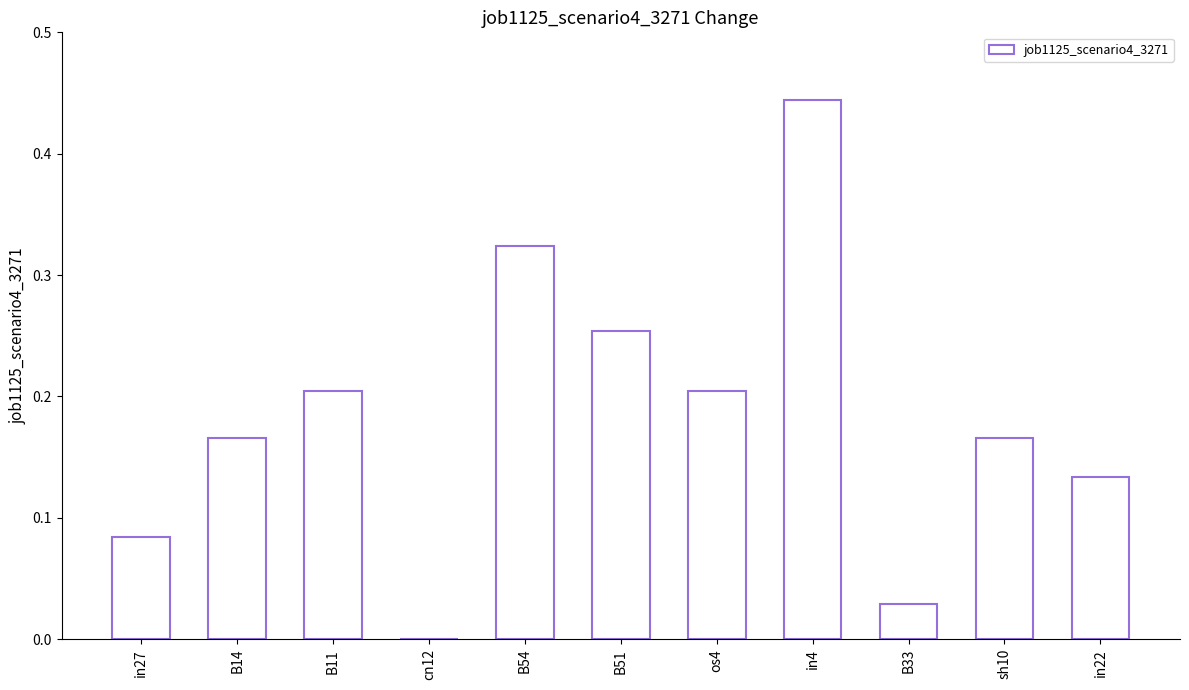

Which has a higher value, sh10 or cn12?

sh10